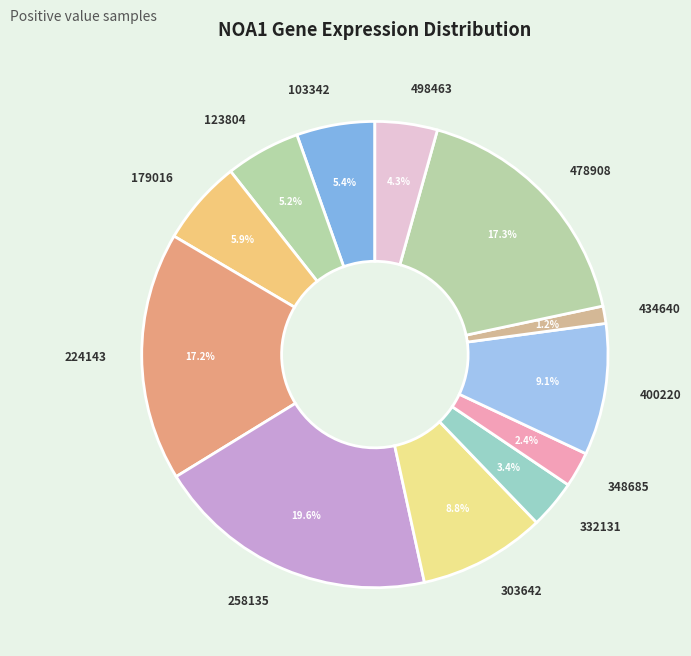

Does any single category account for the majority?

No